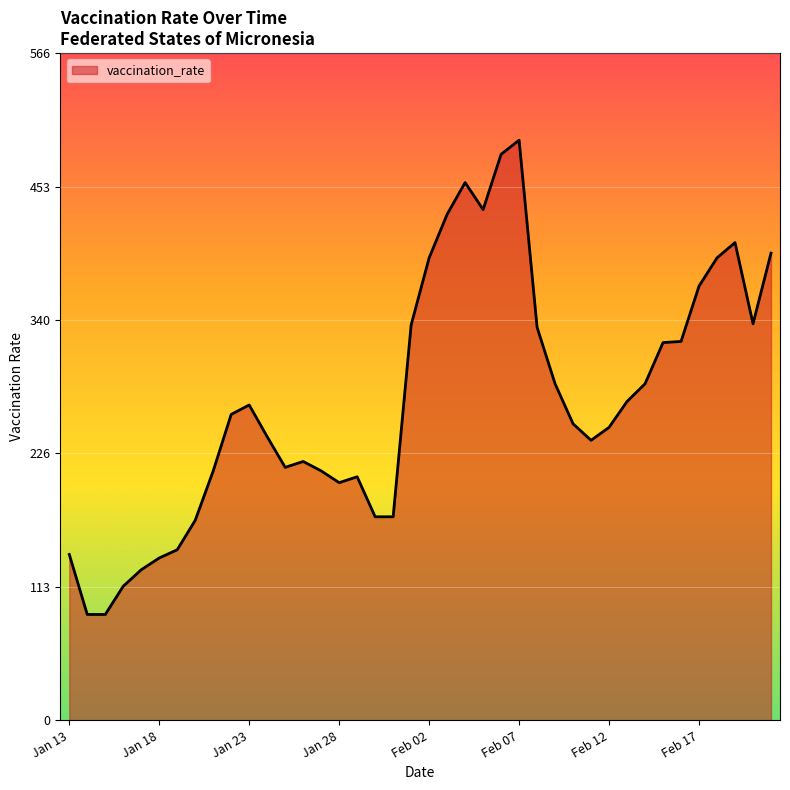

How many lines are shown in the chart?

1